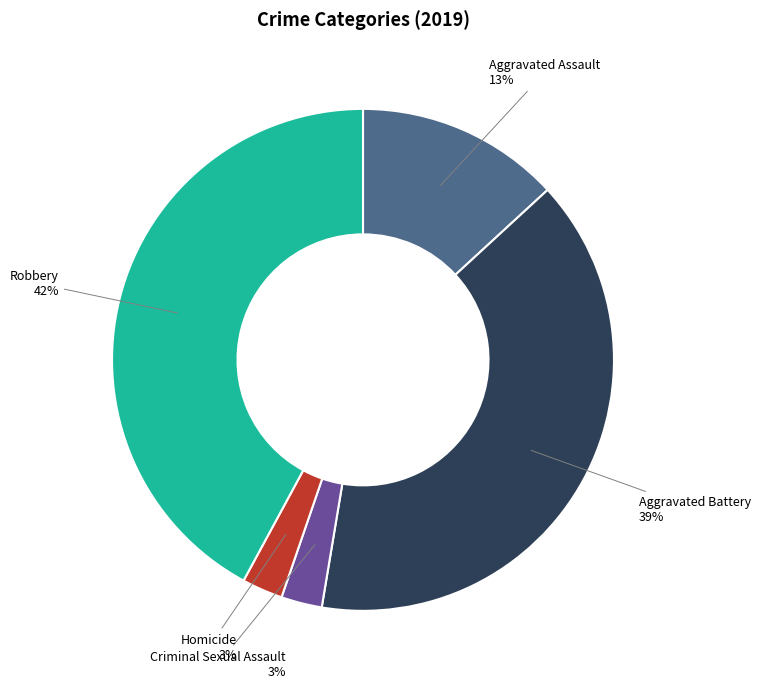

To the nearest percent, what is the average slice percentage?

20%